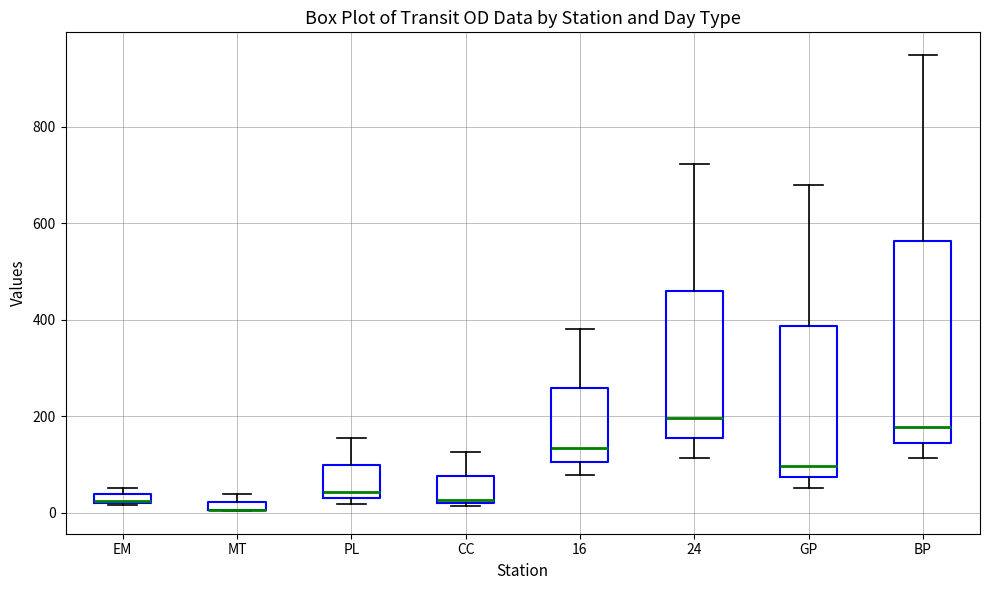

Which box is the tallest, from its lower edge to its upper edge?

BP